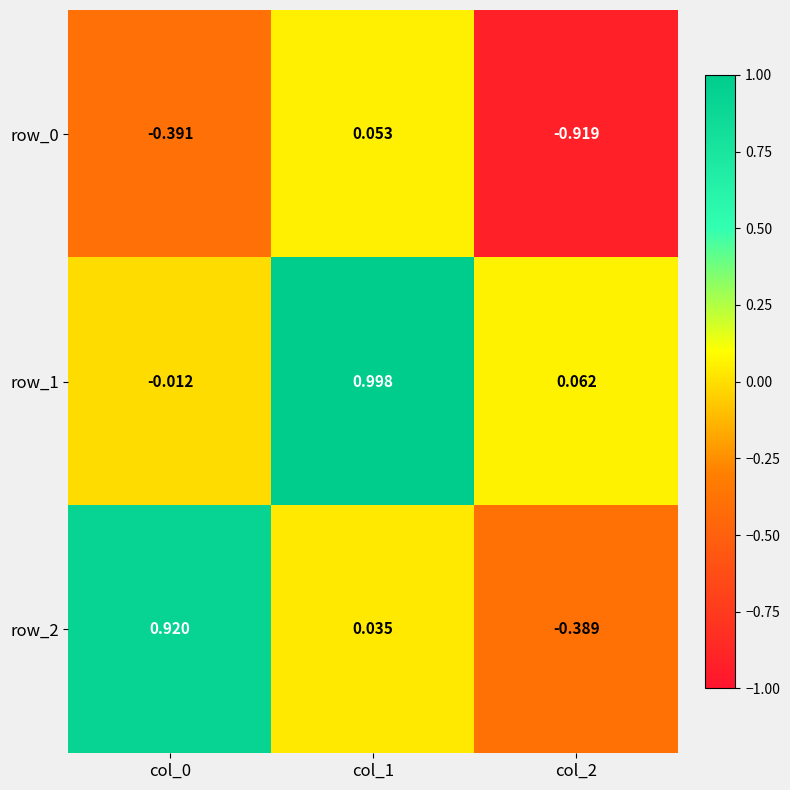

Is the value of row_2 at col_0 greater than the value of row_1 at col_0?

Yes